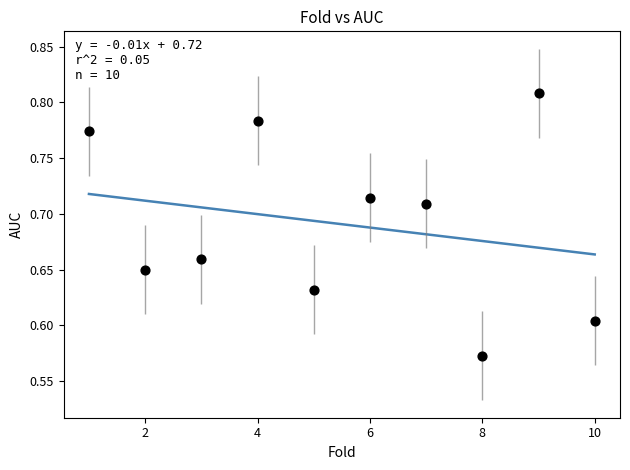

What is the range of X values (max minus min)?

9.0